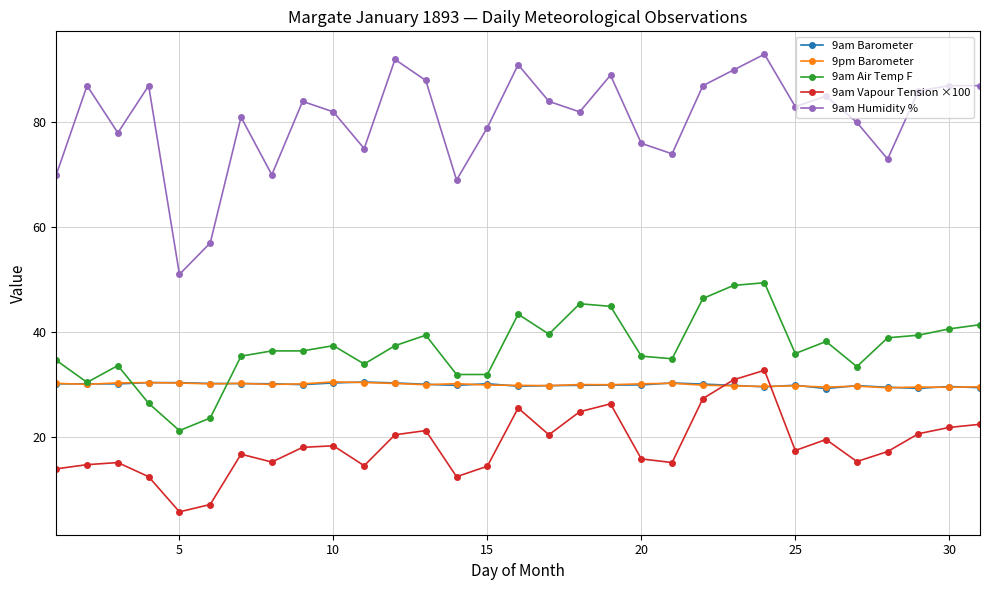

What is the greatest value displayed?

93.0